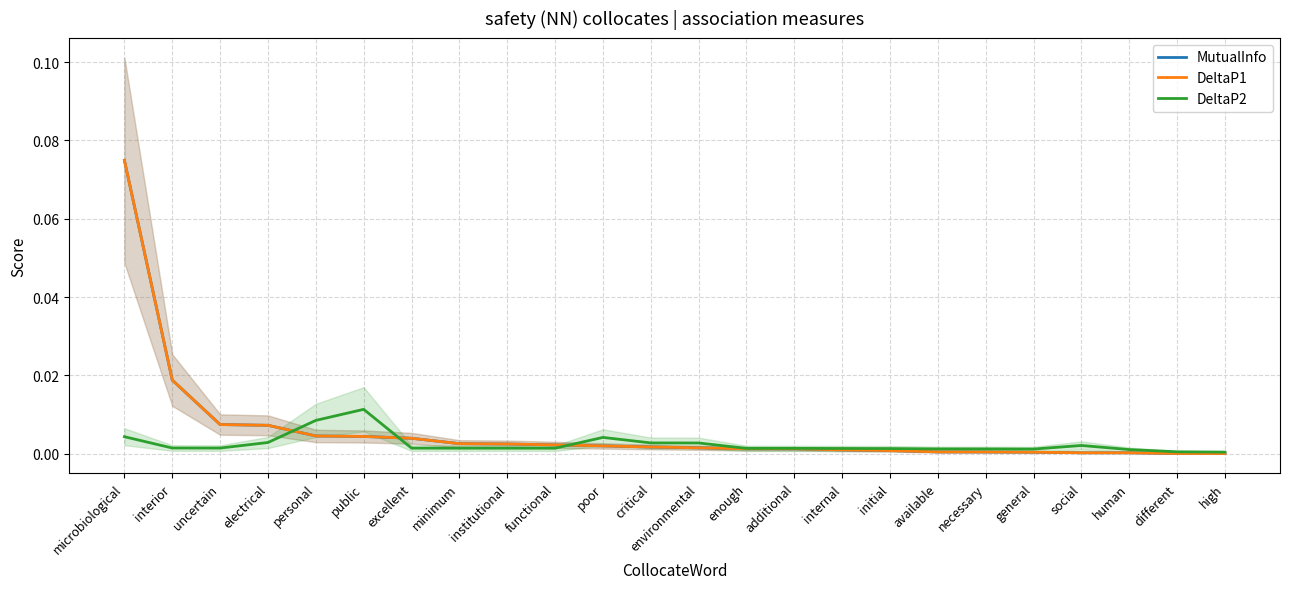

Reading left to right, extract all data points from this chart.

MutualInfo: microbiological=0.1	interior=0.0	uncertain=0.0	electrical=0.0	personal=0.0	public=0.0	excellent=0.0	minimum=0.0	institutional=0.0	functional=0.0	poor=0.0	critical=0.0	environmental=0.0	enough=0.0	additional=0.0	internal=0.0	initial=0.0	available=0.0	necessary=0.0	general=0.0	social=0.0	human=0.0	different=0.0	high=0.0
DeltaP1: microbiological=0.1	interior=0.0	uncertain=0.0	electrical=0.0	personal=0.0	public=0.0	excellent=0.0	minimum=0.0	institutional=0.0	functional=0.0	poor=0.0	critical=0.0	environmental=0.0	enough=0.0	additional=0.0	internal=0.0	initial=0.0	available=0.0	necessary=0.0	general=0.0	social=0.0	human=0.0	different=0.0	high=0.0
DeltaP2: microbiological=0.0	interior=0.0	uncertain=0.0	electrical=0.0	personal=0.0	public=0.0	excellent=0.0	minimum=0.0	institutional=0.0	functional=0.0	poor=0.0	critical=0.0	environmental=0.0	enough=0.0	additional=0.0	internal=0.0	initial=0.0	available=0.0	necessary=0.0	general=0.0	social=0.0	human=0.0	different=0.0	high=0.0